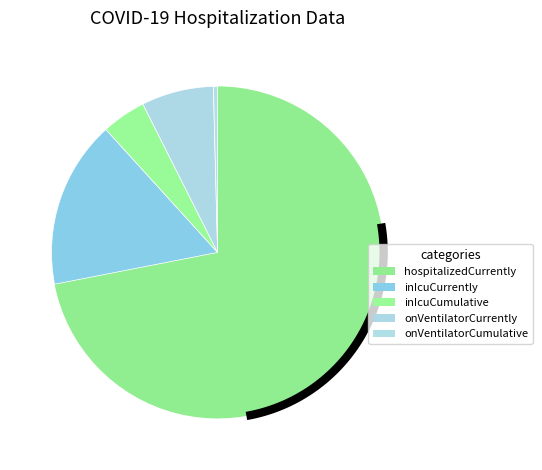

To the nearest percent, what is the difference between the onVentilatorCurrently and hospitalizedCurrently slice percentages?

65%